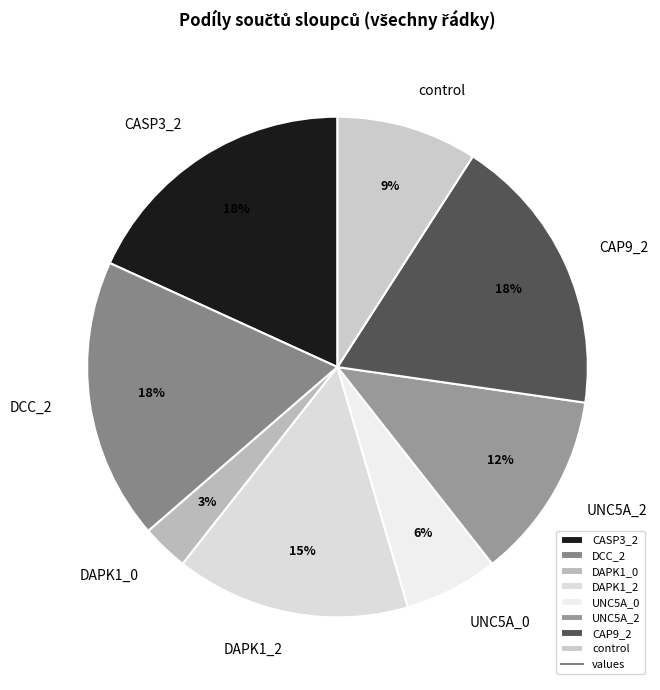

Is it true that DCC_2 is 18% of the pie?

True